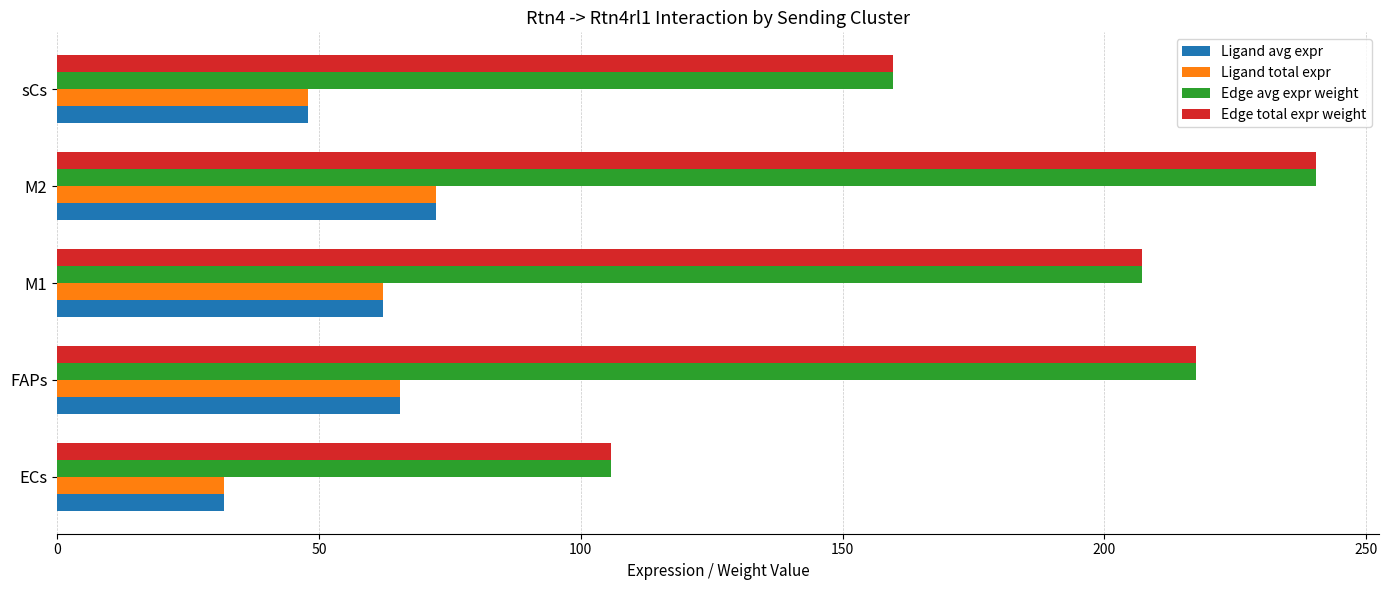

At which category is the sum across all series the highest?

M2